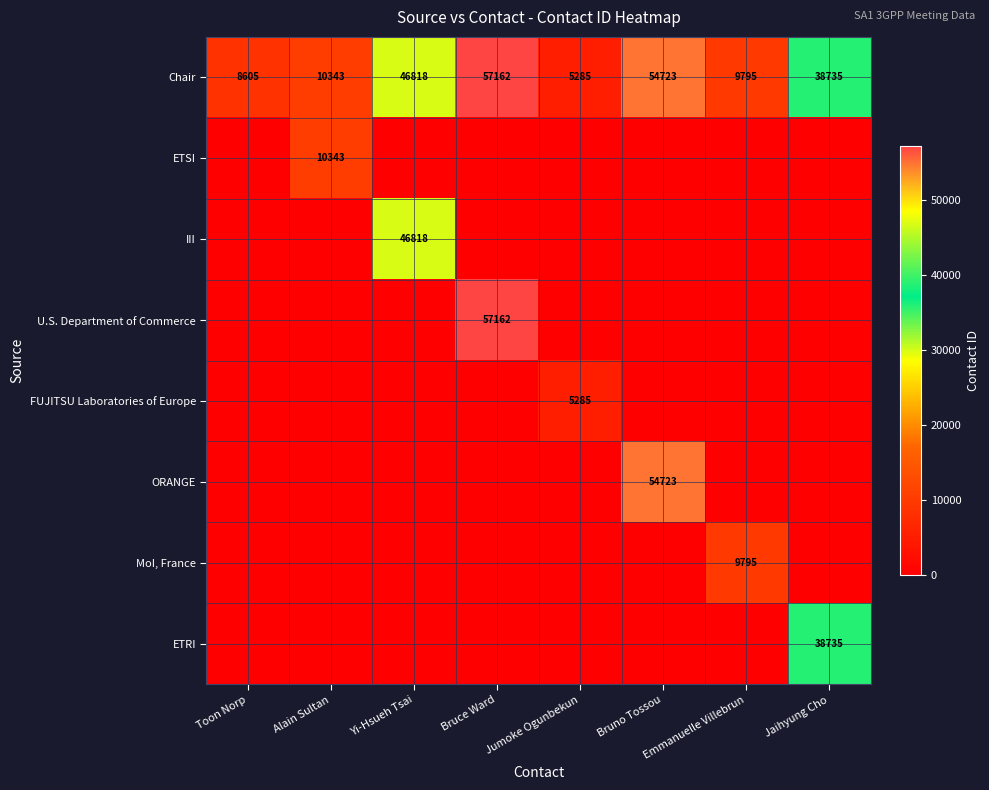

What is the difference between the Chair values at Bruno Tossou and Alain Sultan?

44380